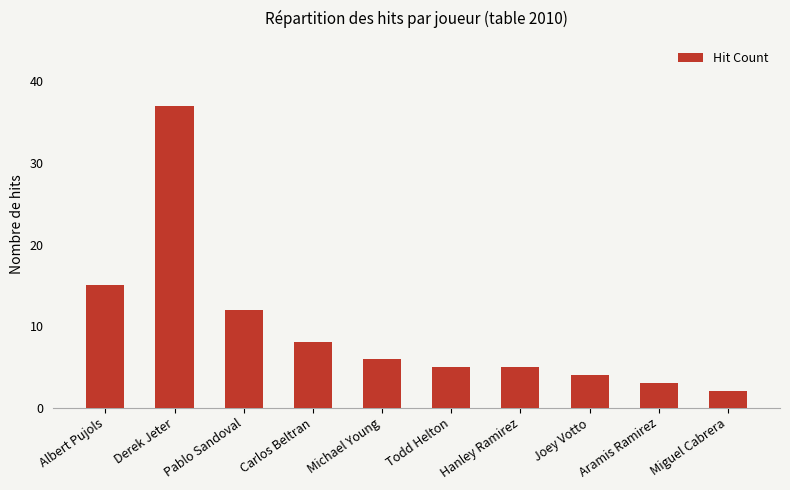

The chart shows a value of 8 at Todd Helton. True or false?

False